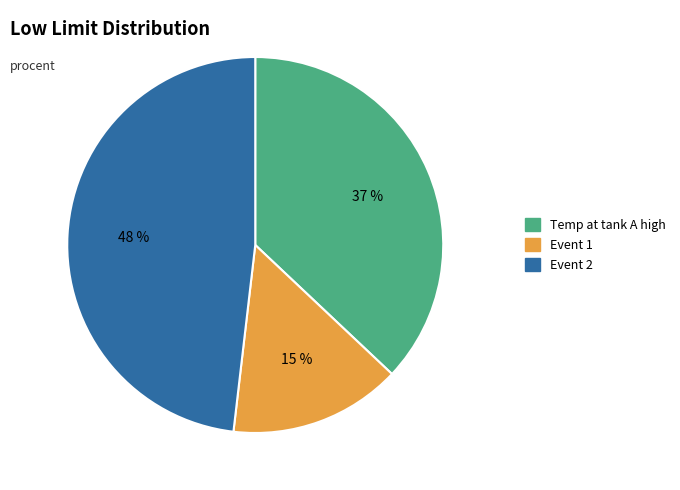

Combined, do Temp at tank A high and Event 2 account for over 50%?

Yes